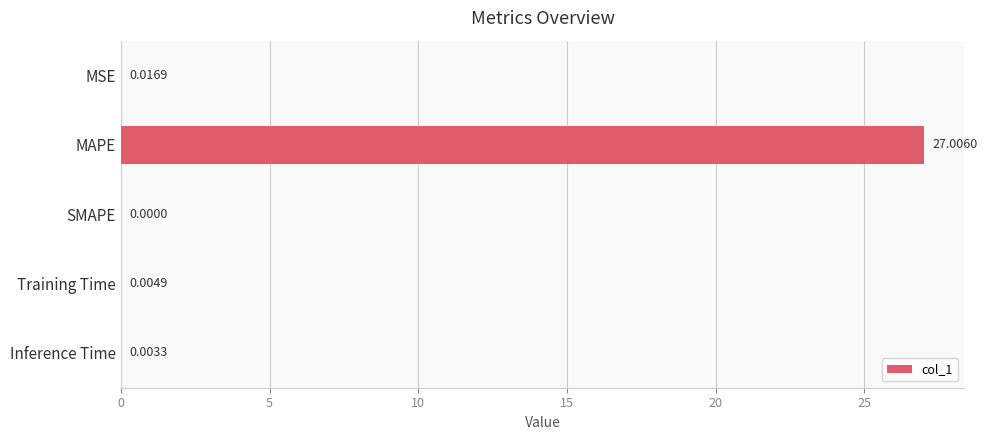

What is the change in value from MAPE to Inference Time?

-27.0